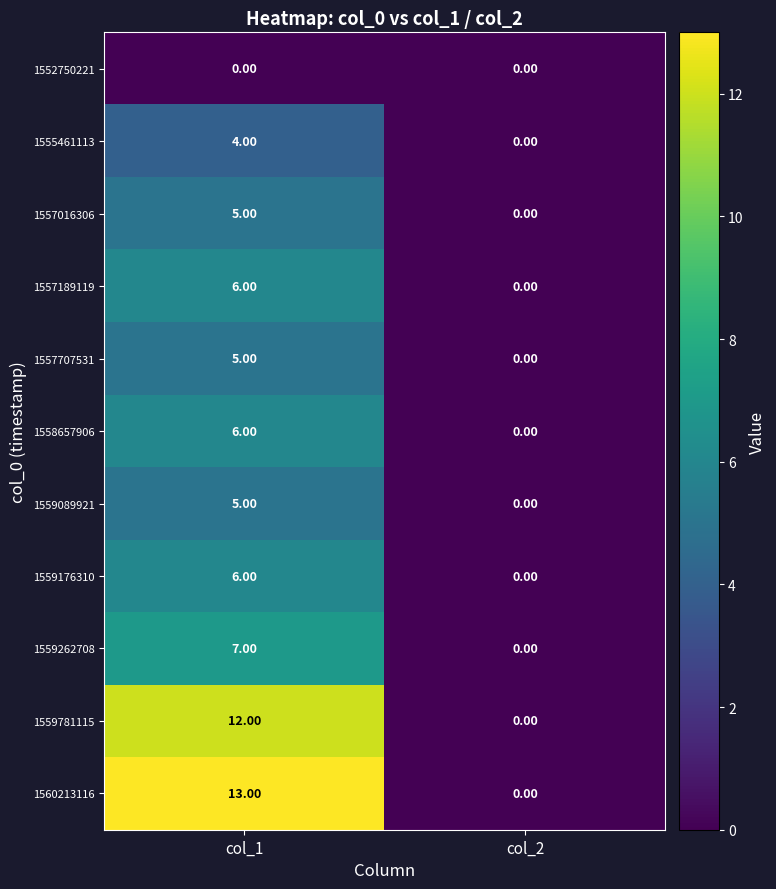

What is the total value across all series at col_1?

69